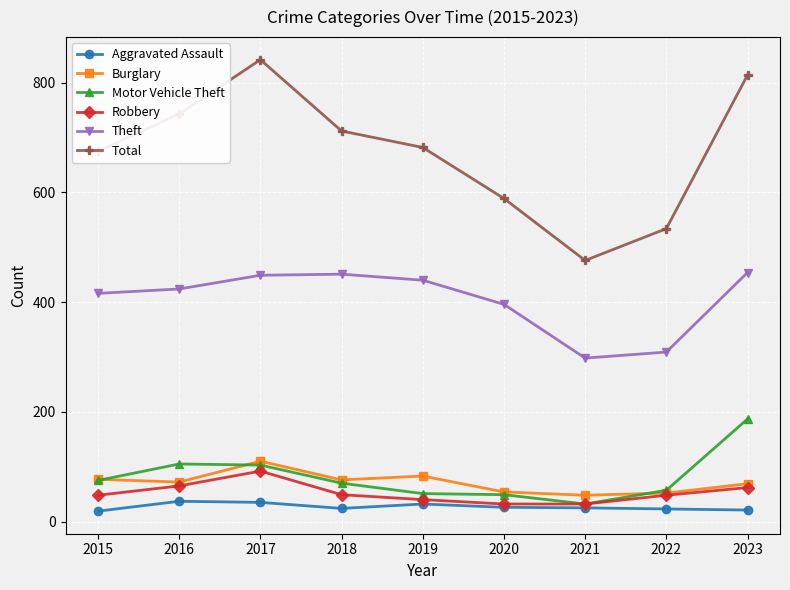

Which series has the largest range (max minus min)?

Total